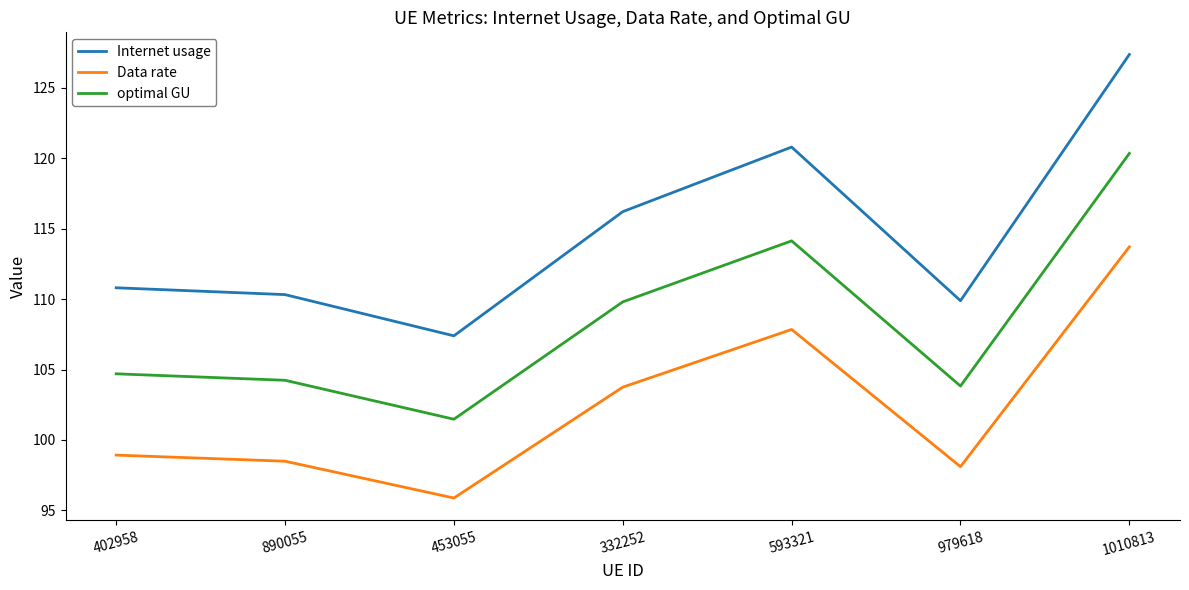

What position from the right is 453055?

5